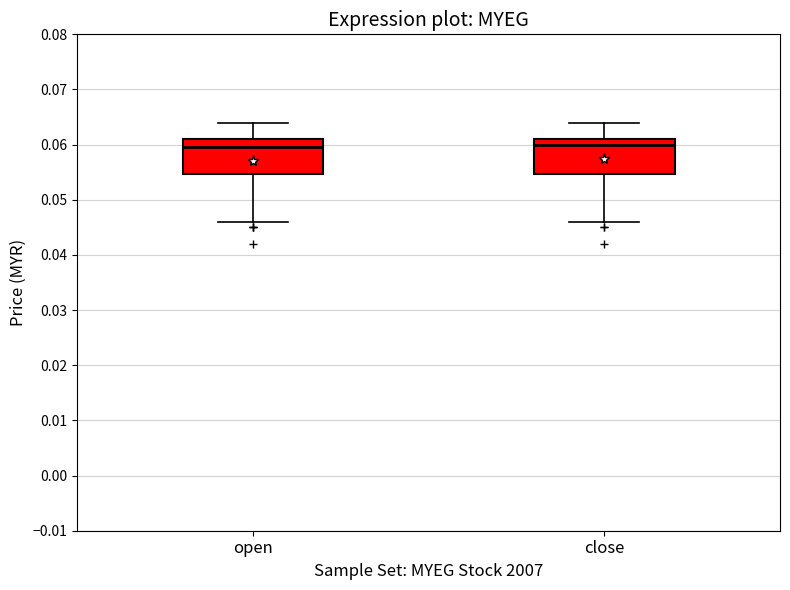

Where does the lower whisker of the box for close end on the y-axis? The values are not printed on the chart, so give them approximately, as read against the axis.

0.046